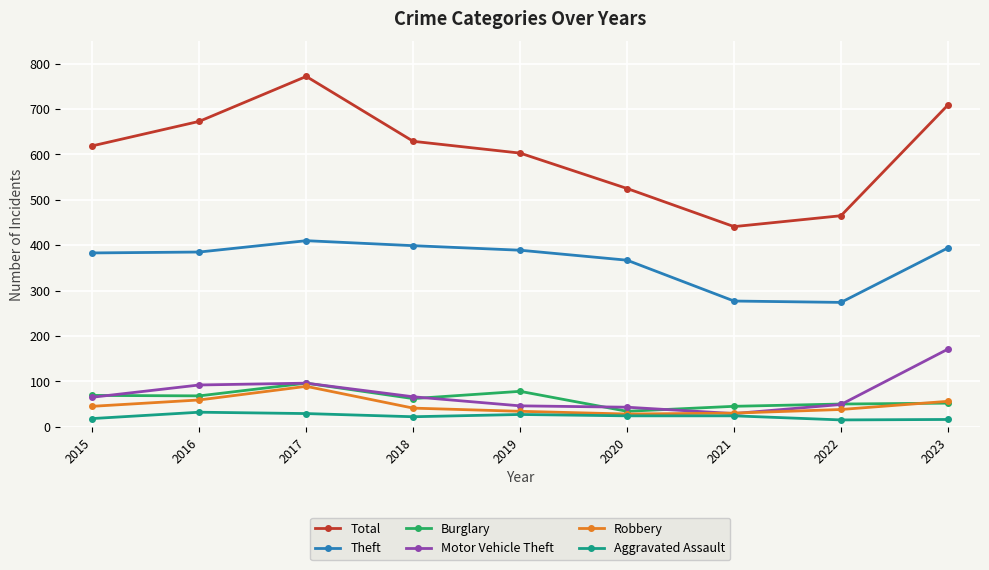

True or false: Robbery and Theft intersect in this chart.

False